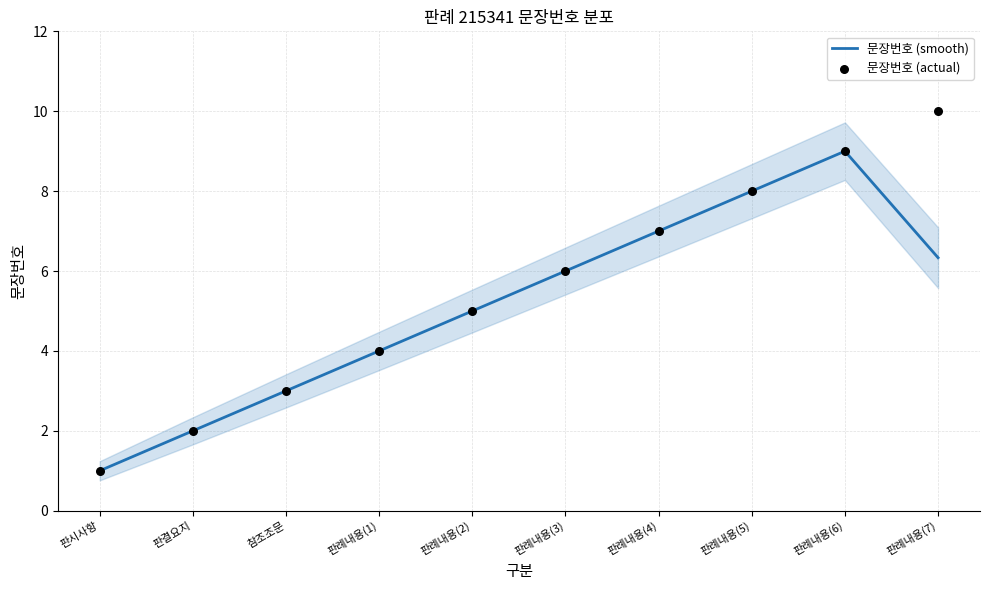

Which series has the largest total across all categories?

문장번호 (actual)